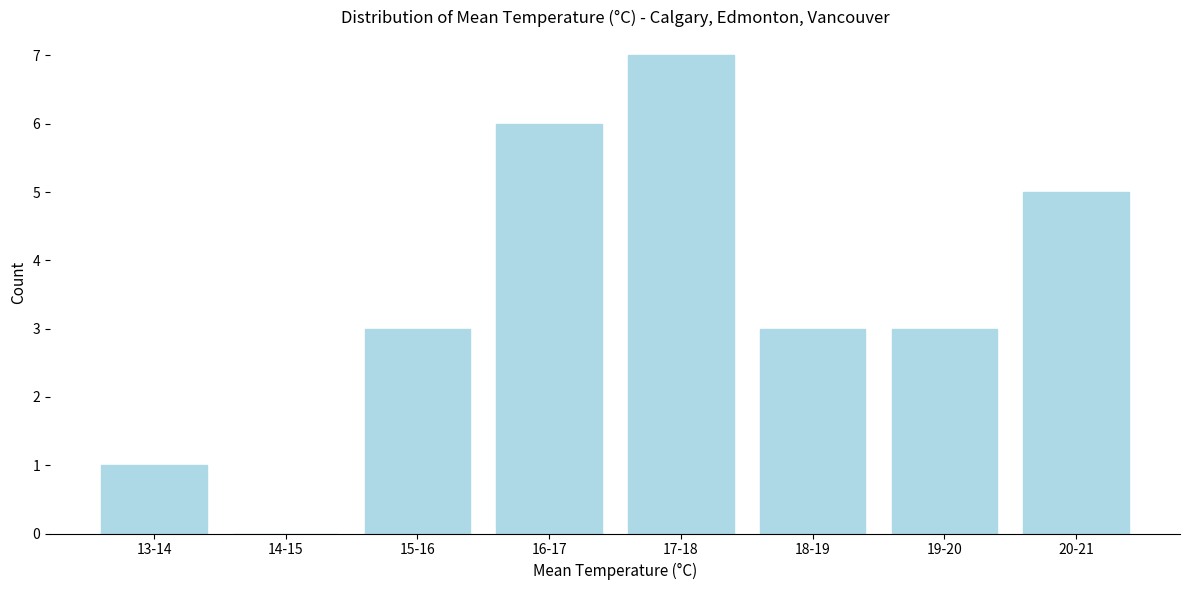

Reading left to right, what are all the values shown in this chart?

13-14=1	14-15=0	15-16=3	16-17=6	17-18=7	18-19=3	19-20=3	20-21=5